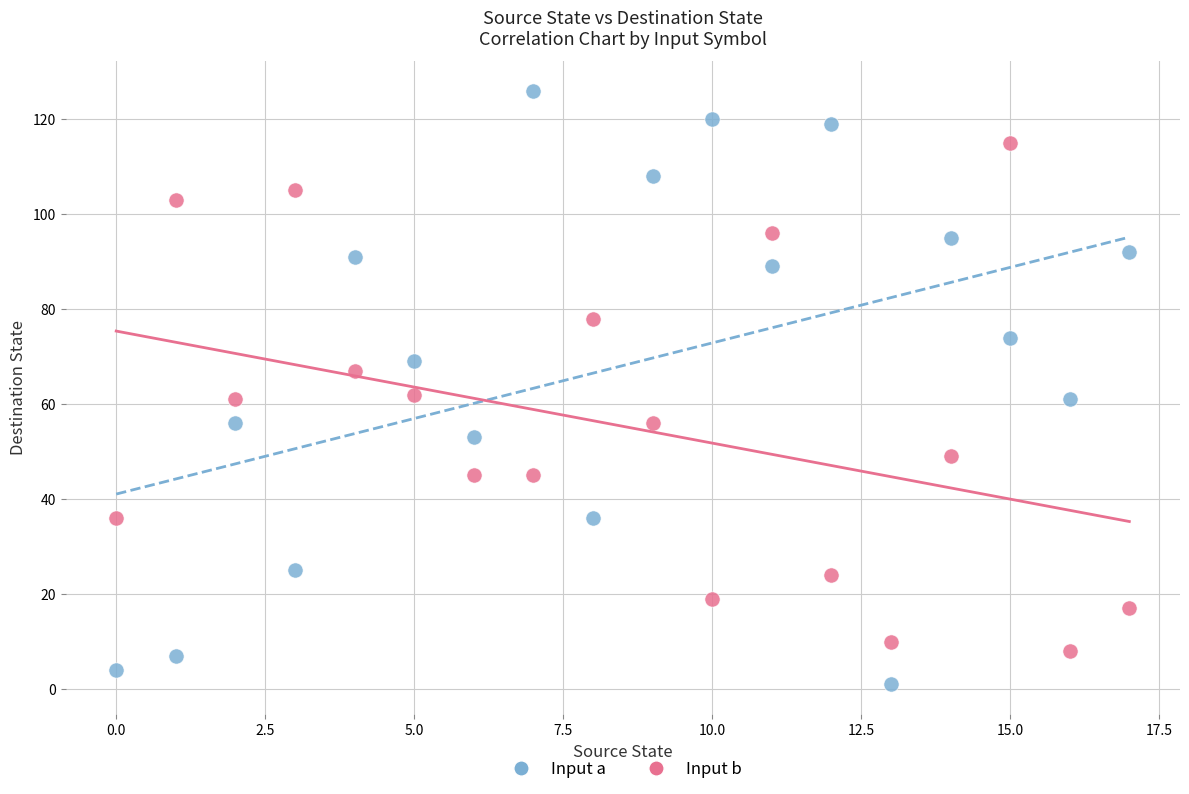

Across all data points, what is the range of Y values (max minus min)?

125